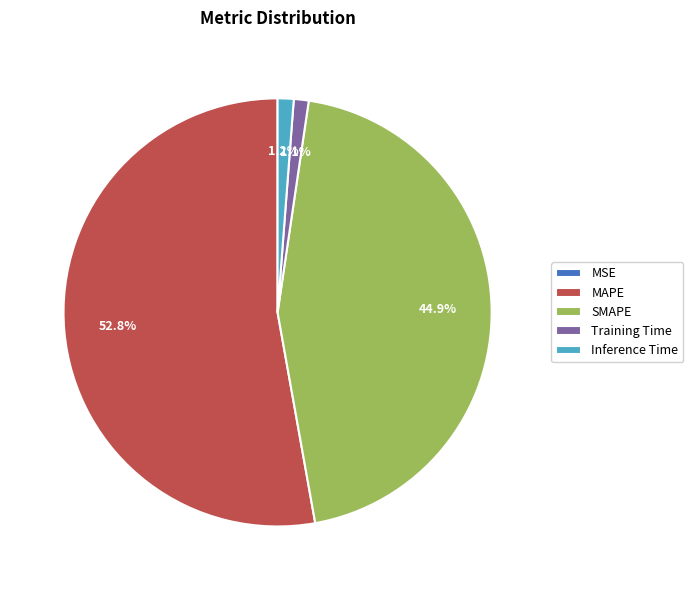

Is MAPE the majority of the pie?

Yes